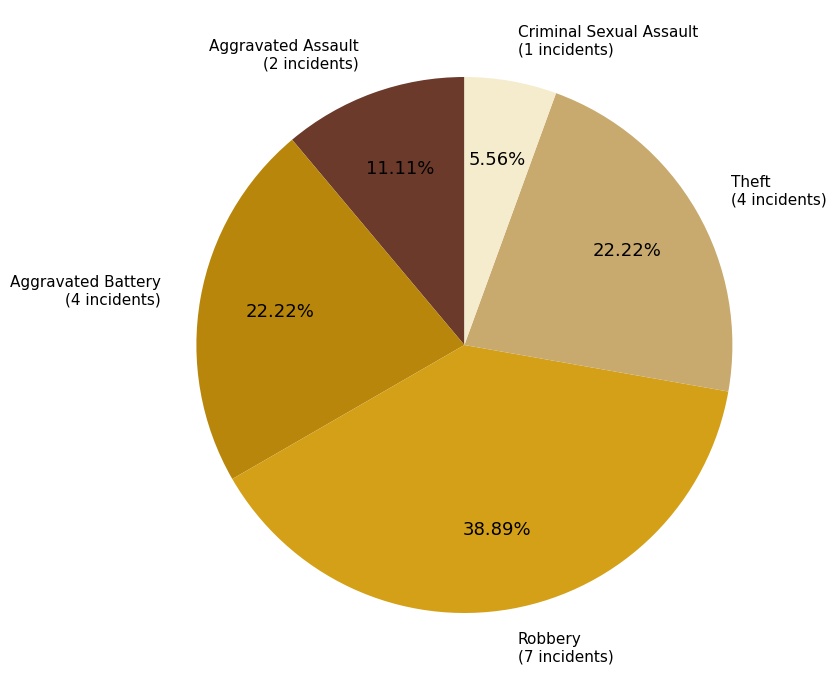

Between Criminal Sexual Assault and Robbery, which is larger?

Robbery